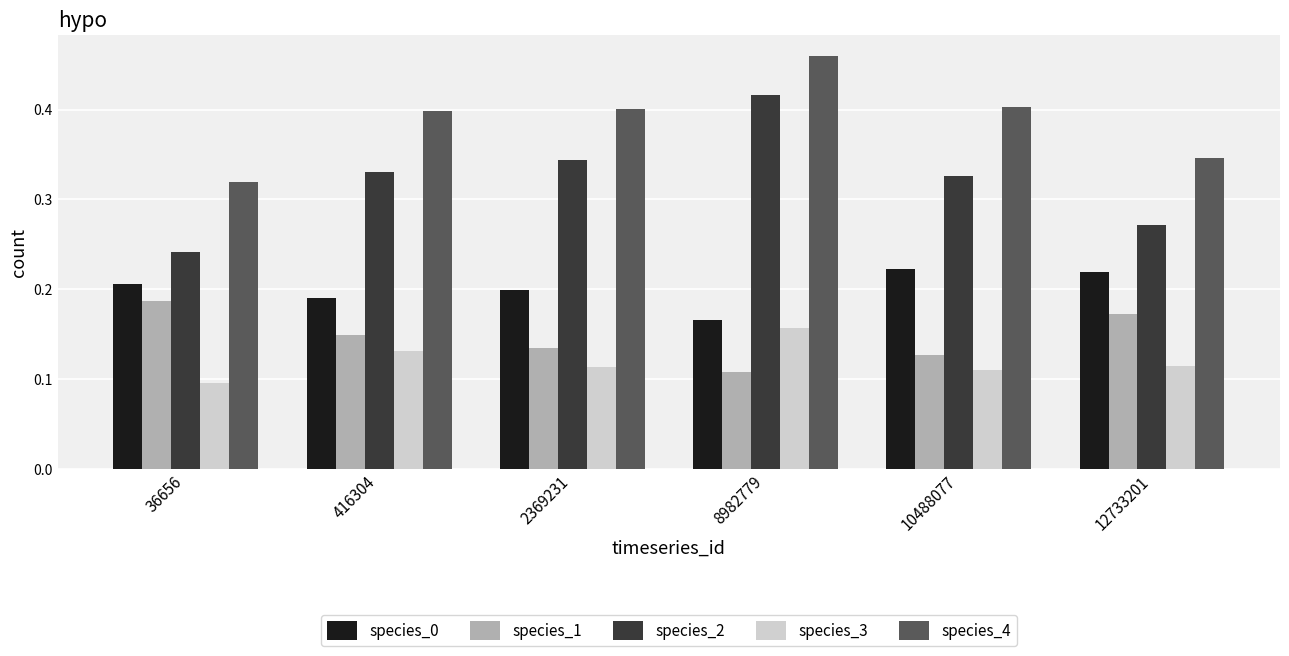

The species_2 series shows 0.2 at 416304. True or false?

False